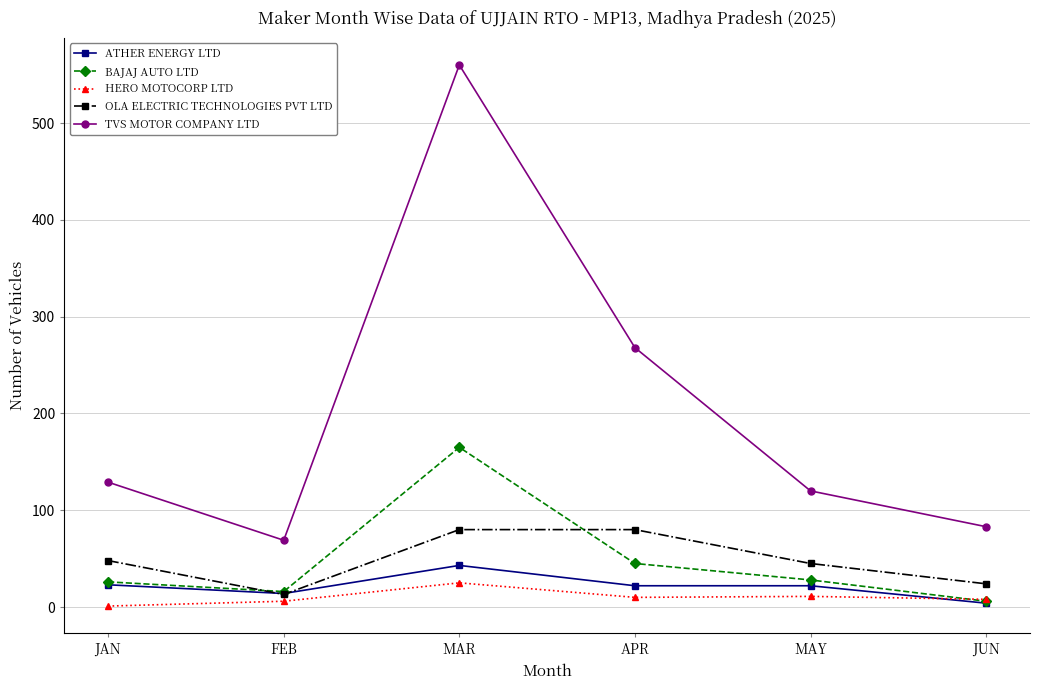

What is the difference between the TVS MOTOR COMPANY LTD values at JAN and FEB?

60